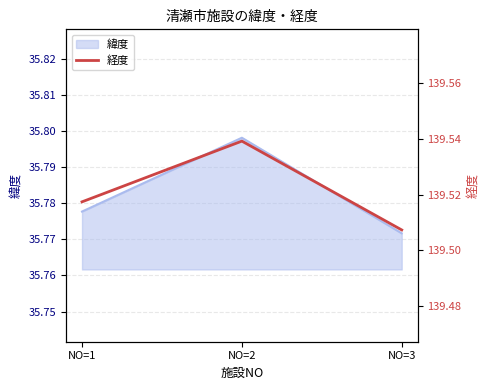

The value at NO=1 is 86.6. True or false?

False